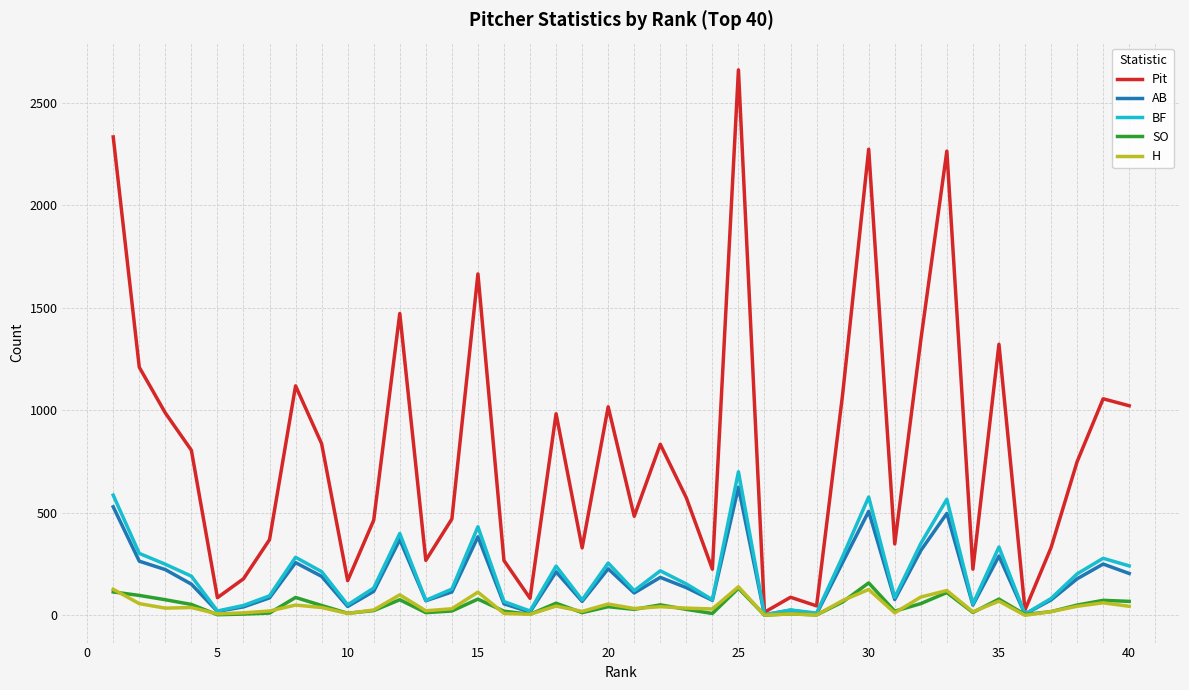

How many interior local peaks does the Pit series have?

12